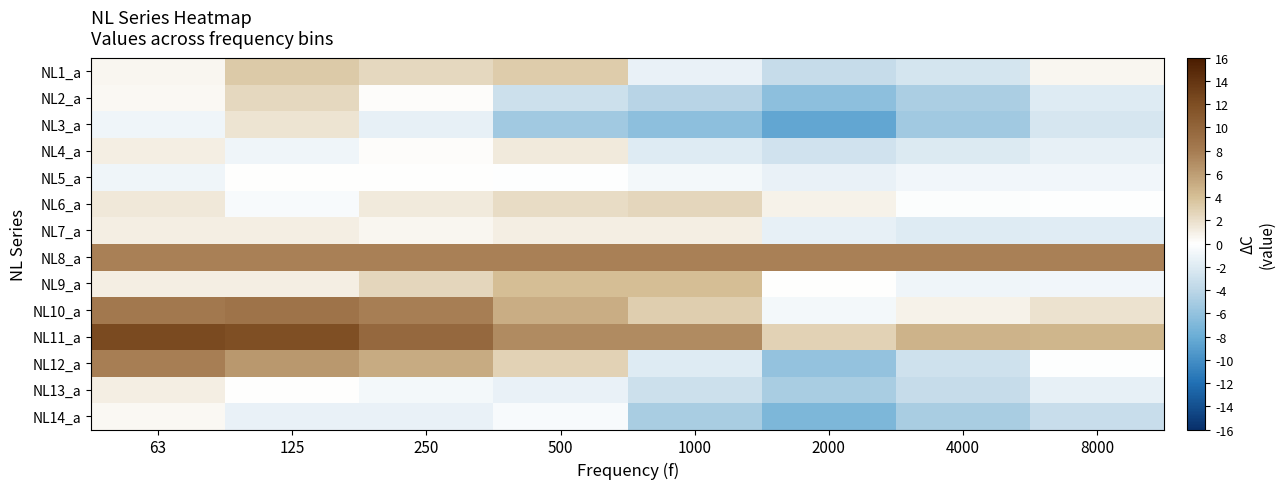

What is the minimum value shown in the chart?

-8.5